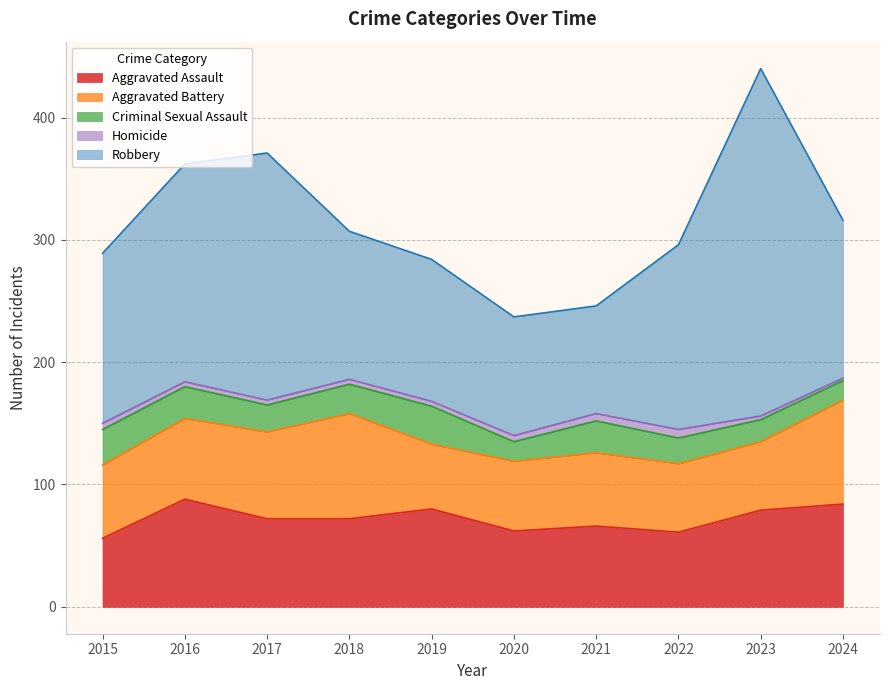

True or false: Criminal Sexual Assault and Robbery cross at least once.

False